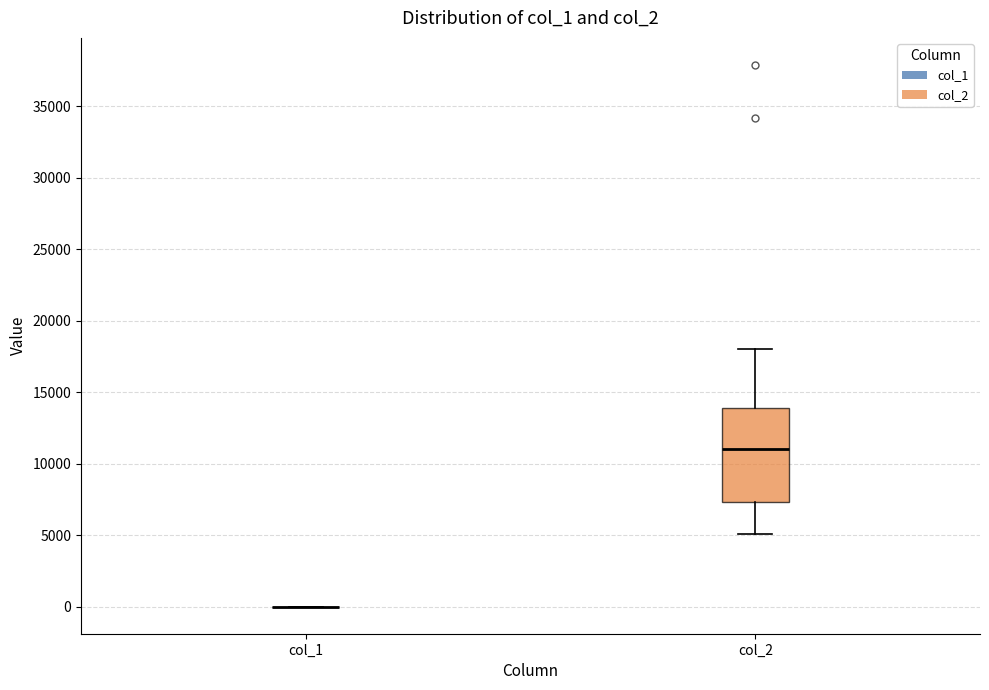

Reading left to right, read every box against the y-axis: the position of its median line, the range the box covers, and the ends of its whiskers. The values are not printed on the chart, so give them approximately, as read against the axis.

col_1: box collapsed to a line at 0, whiskers 0 to 0
col_2: median 11000, box 7500 to 14000, whiskers 5000 to 18000